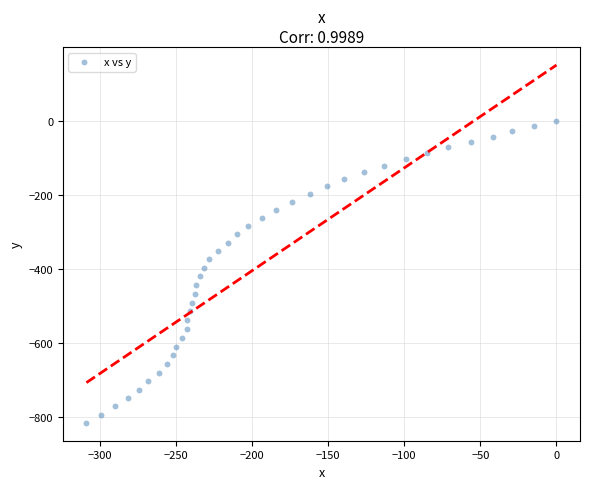

What is the range of X values (max minus min)?

308.9